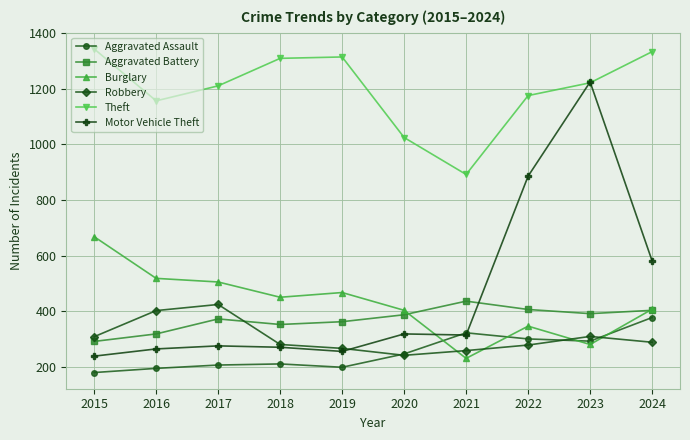

True or false: Aggravated Assault has more than 1 points higher than both neighbors.

True